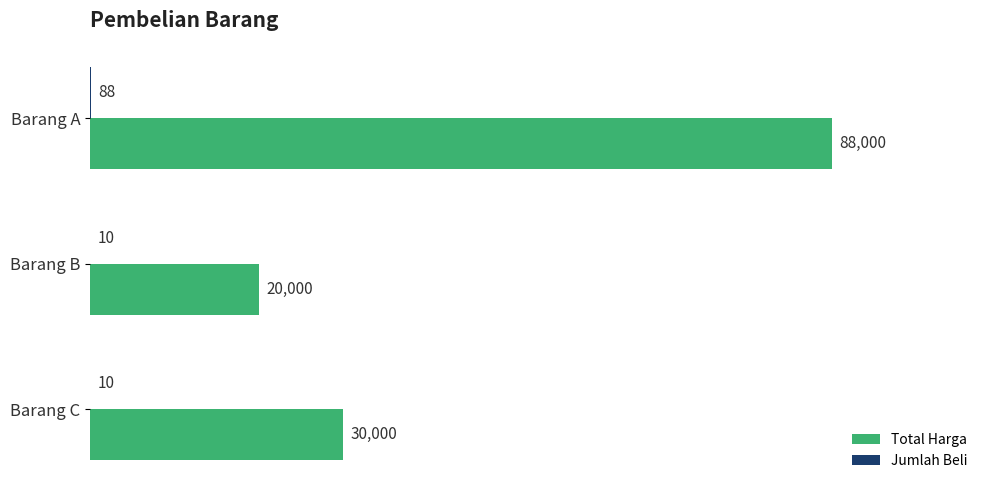

How many data points does each series have?

3